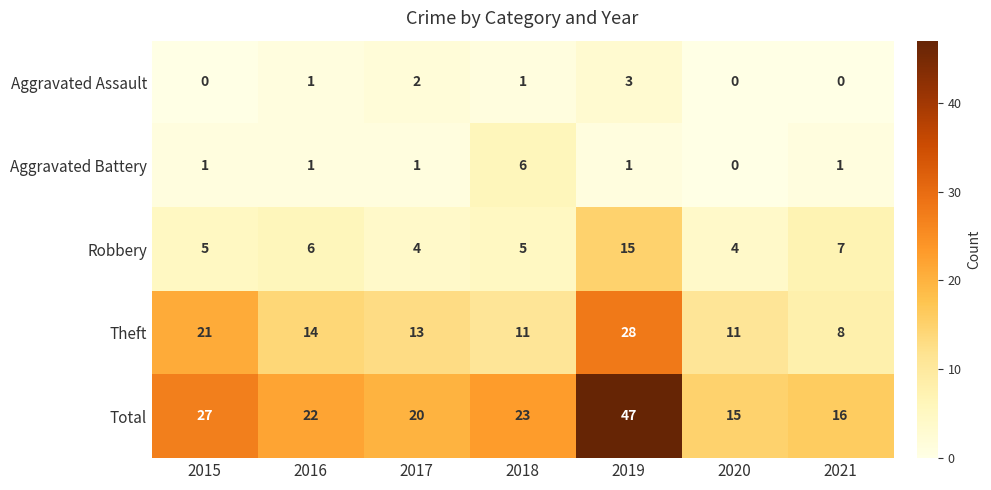

The Aggravated Battery series shows 2 at 2015. True or false?

False